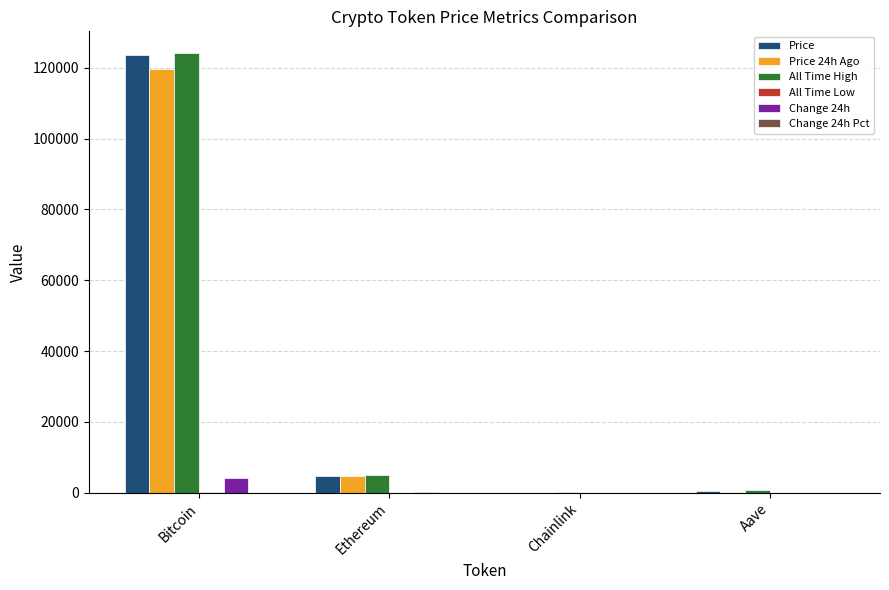

True or false: All Time High has a value of 4878.3 at Ethereum.

True